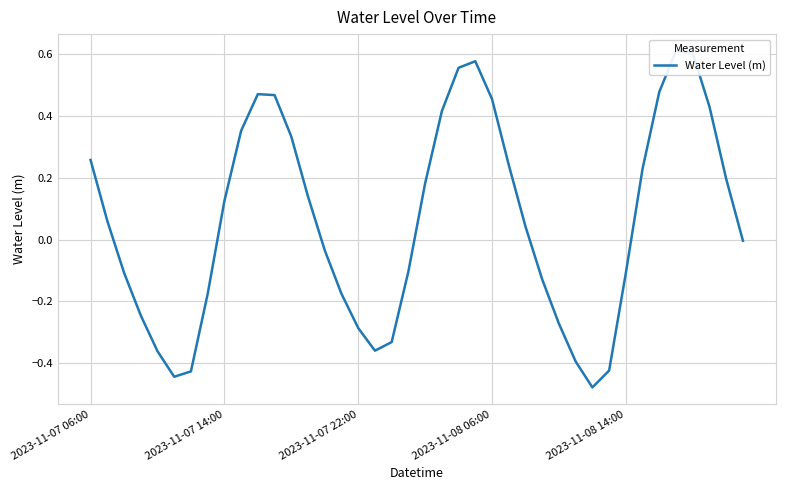

List the labels in order of value, largest first.

35, 36, 23, 22, 34, 10, 11, 24, 37, 21, 9, 12, 2023-11-07 06:00, 25, 33, 38, 20, 13, 8, 2023-11-07 14:00, 26, 39, 14, 19, 2023-11-07 22:00, 32, 27, 15, 7, 2023-11-08 06:00, 28, 16, 18, 17, 2023-11-08 14:00, 29, 31, 6, 5, 30